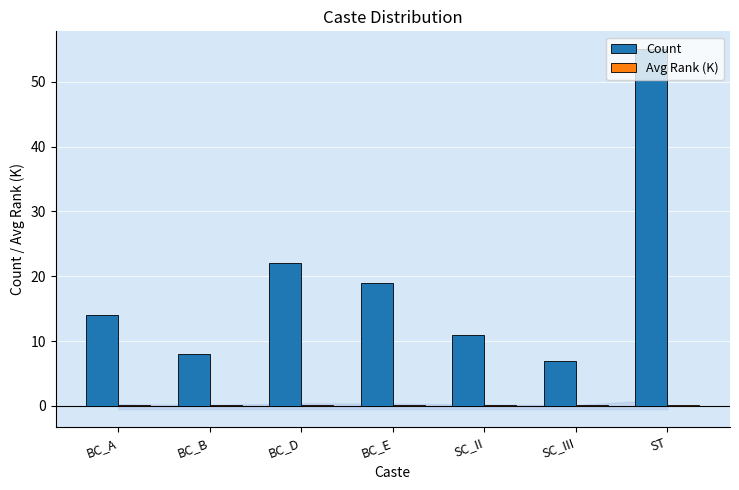

Which series has the largest range (max minus min)?

Count